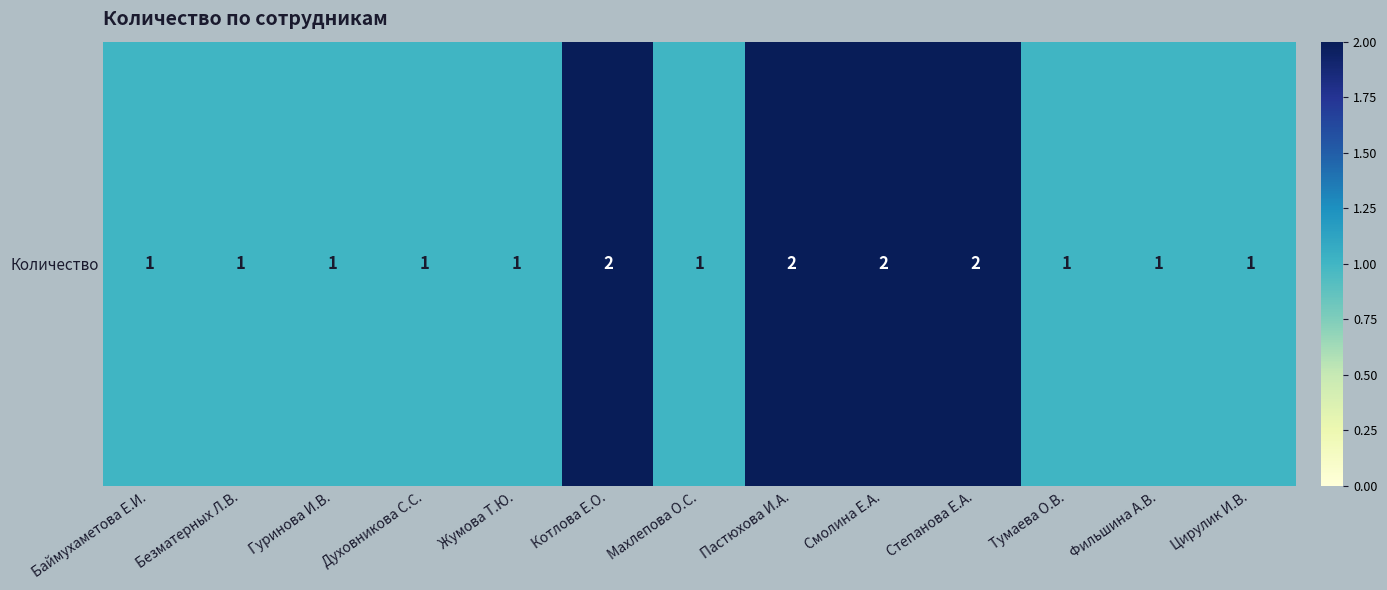

Reading right to left, transcribe all the data shown in this chart.

Цирулик И.В.=1	Фильшина А.В.=1	Тумаева О.В.=1	Степанова Е.А.=2	Смолина Е.А.=2	Пастюхова И.А.=2	Махлепова О.С.=1	Котлова Е.О.=2	Жумова Т.Ю.=1	Духовникова С.С.=1	Гуринова И.В.=1	Безматерных Л.В.=1	Баймухаметова Е.И.=1